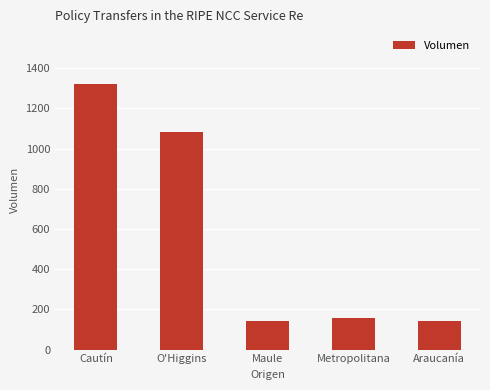

What is the sum of the values at Maule and O'Higgins?

1220